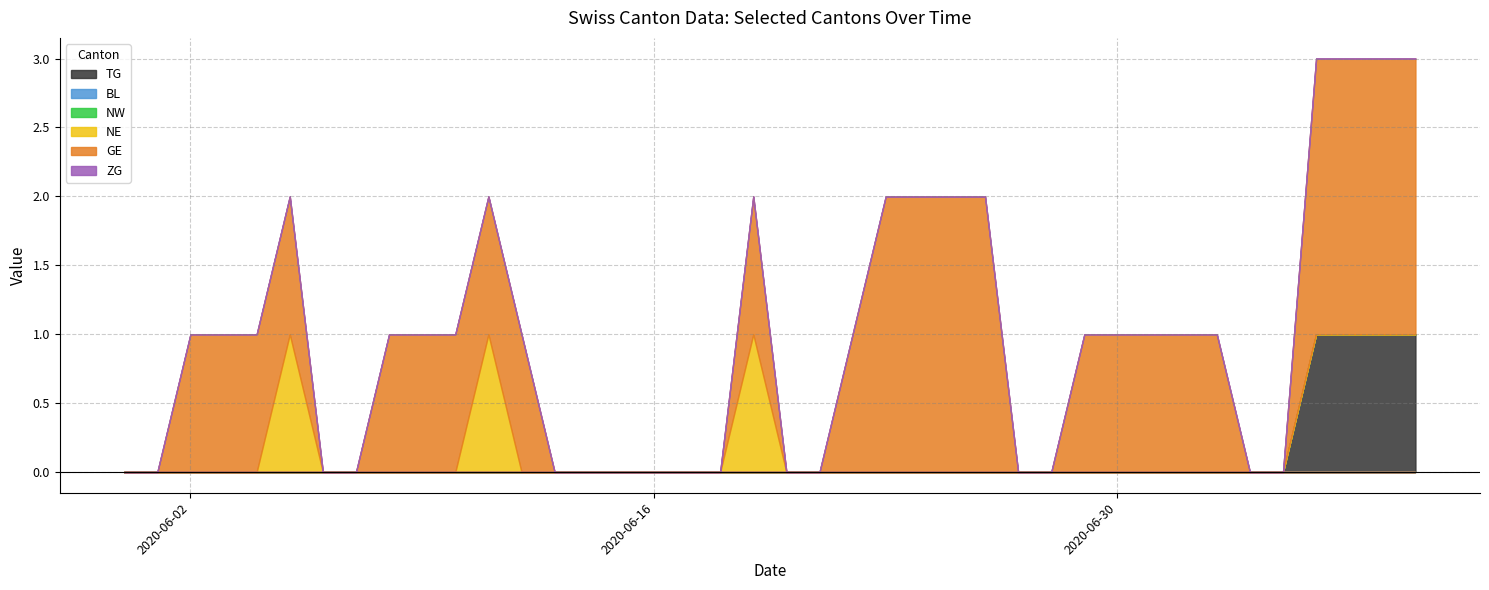

Reading right to left, list all the values displayed in this chart.

TG: 39=1	38=1	37=1	36=1	35=0	34=0	33=0	32=0	31=0	30=0	29=0	28=0	27=0	26=0	25=0	24=0	23=0	22=0	21=0	20=0	19=0	18=0	17=0	16=0	15=0	14=0	13=0	12=0	11=0	10=0	9=0	8=0	7=0	6=0	5=0	4=0	3=0	2=0	1=0	0=0
BL: 39=0	38=0	37=0	36=0	35=0	34=0	33=0	32=0	31=0	30=0	29=0	28=0	27=0	26=0	25=0	24=0	23=0	22=0	21=0	20=0	19=0	18=0	17=0	16=0	15=0	14=0	13=0	12=0	11=0	10=0	9=0	8=0	7=0	6=0	5=0	4=0	3=0	2=0	1=0	0=0
NW: 39=0	38=0	37=0	36=0	35=0	34=0	33=0	32=0	31=0	30=0	29=0	28=0	27=0	26=0	25=0	24=0	23=0	22=0	21=0	20=0	19=0	18=0	17=0	16=0	15=0	14=0	13=0	12=0	11=0	10=0	9=0	8=0	7=0	6=0	5=0	4=0	3=0	2=0	1=0	0=0
NE: 39=0	38=0	37=0	36=0	35=0	34=0	33=0	32=0	31=0	30=0	29=0	28=0	27=0	26=0	25=0	24=0	23=0	22=0	21=0	20=0	19=1	18=0	17=0	16=0	15=0	14=0	13=0	12=0	11=1	10=0	9=0	8=0	7=0	6=0	5=1	4=0	3=0	2=0	1=0	0=0
GE: 39=2	38=2	37=2	36=2	35=0	34=0	33=1	32=1	31=1	30=1	29=1	28=0	27=0	26=2	25=2	24=2	23=2	22=1	21=0	20=0	19=1	18=0	17=0	16=0	15=0	14=0	13=0	12=1	11=1	10=1	9=1	8=1	7=0	6=0	5=1	4=1	3=1	2=1	1=0	0=0
ZG: 39=0	38=0	37=0	36=0	35=0	34=0	33=0	32=0	31=0	30=0	29=0	28=0	27=0	26=0	25=0	24=0	23=0	22=0	21=0	20=0	19=0	18=0	17=0	16=0	15=0	14=0	13=0	12=0	11=0	10=0	9=0	8=0	7=0	6=0	5=0	4=0	3=0	2=0	1=0	0=0